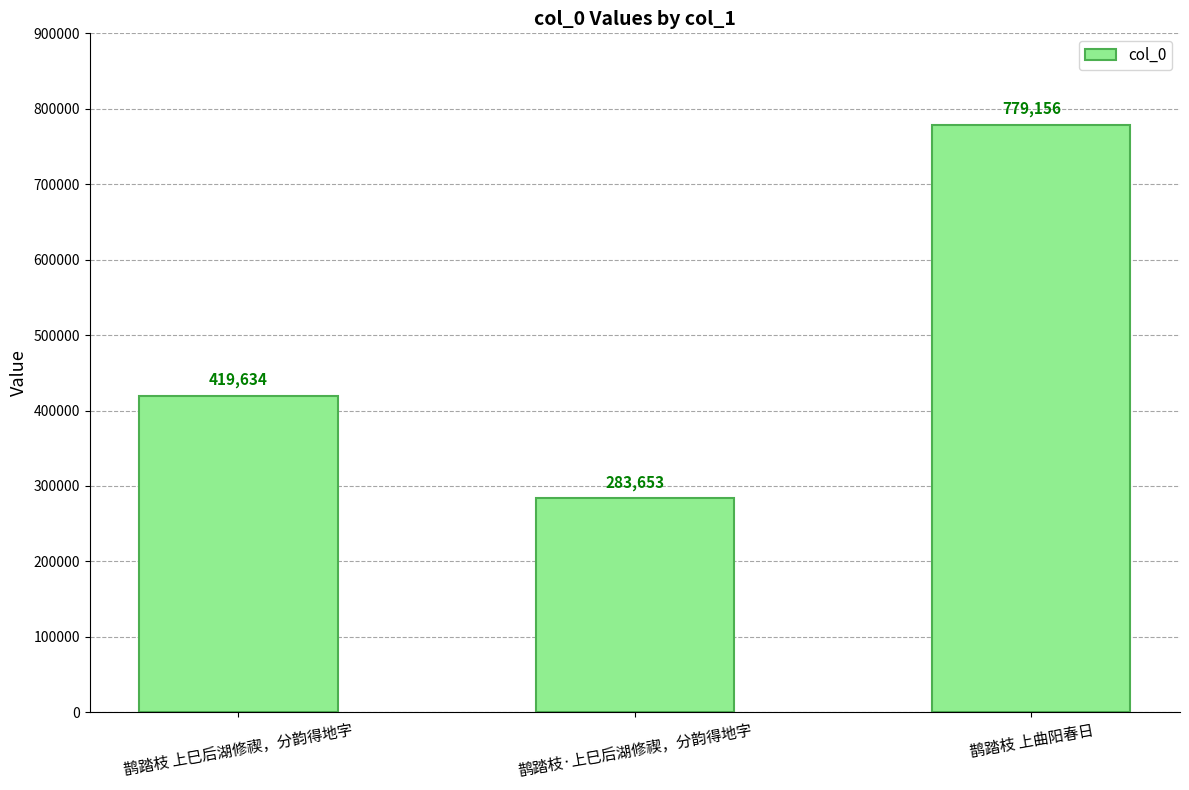

What is the change in value from 鹊踏枝·上巳后湖修禊，分韵得地字 to 鹊踏枝 上曲阳春日?

+495503